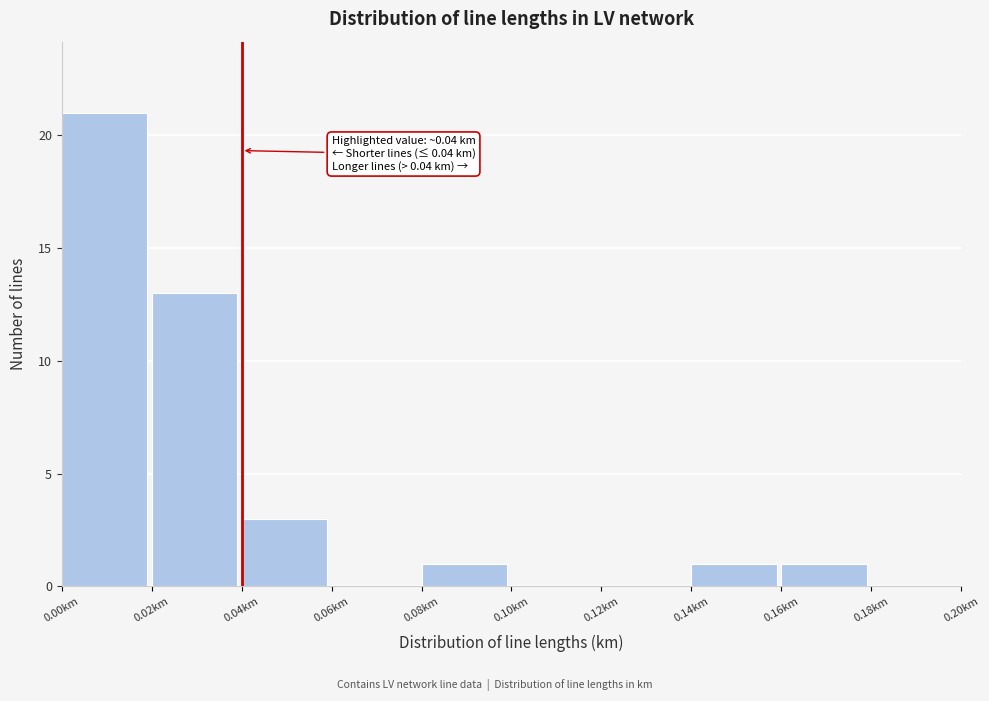

Over which range of the x-axis is the bar tallest?

0.00 to 0.02